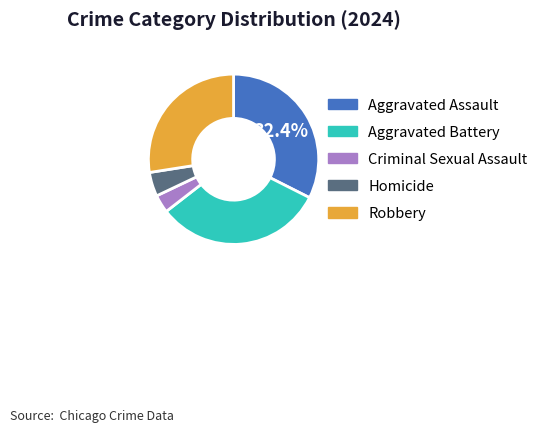

To the nearest percent, what is the difference between the largest and smallest slice percentages?

29%